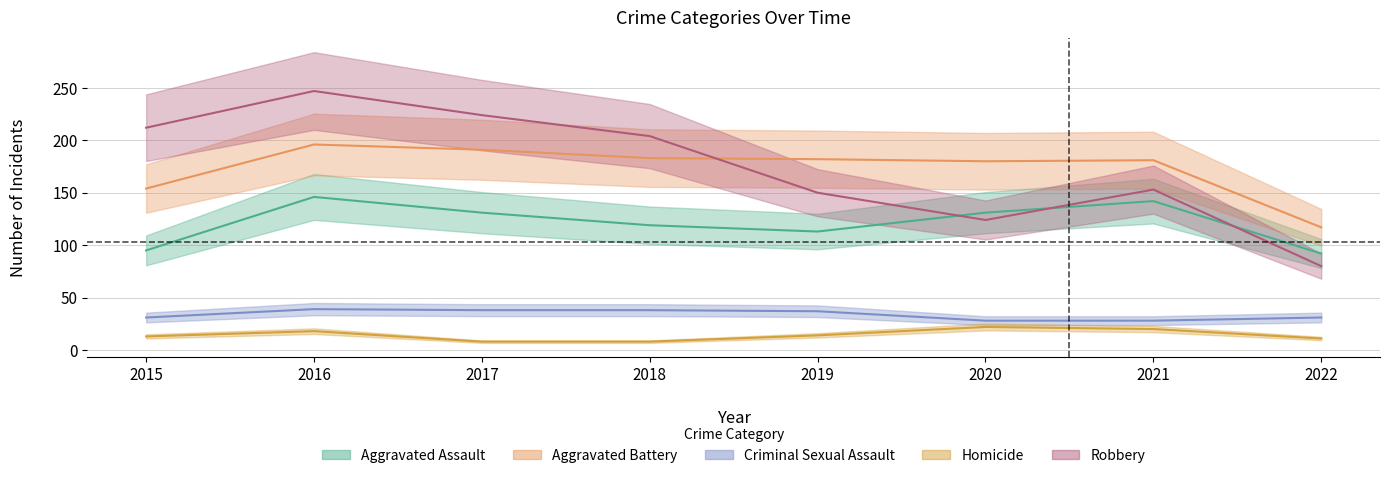

Is it true that Criminal Sexual Assault equals 28 at 2021?

True